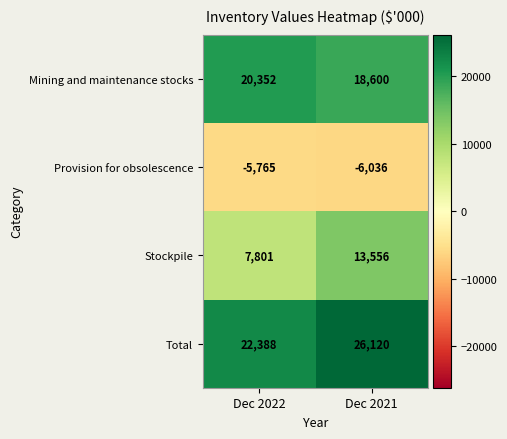

What value does the Provision for obsolescence series have at Dec 2022?

-5765